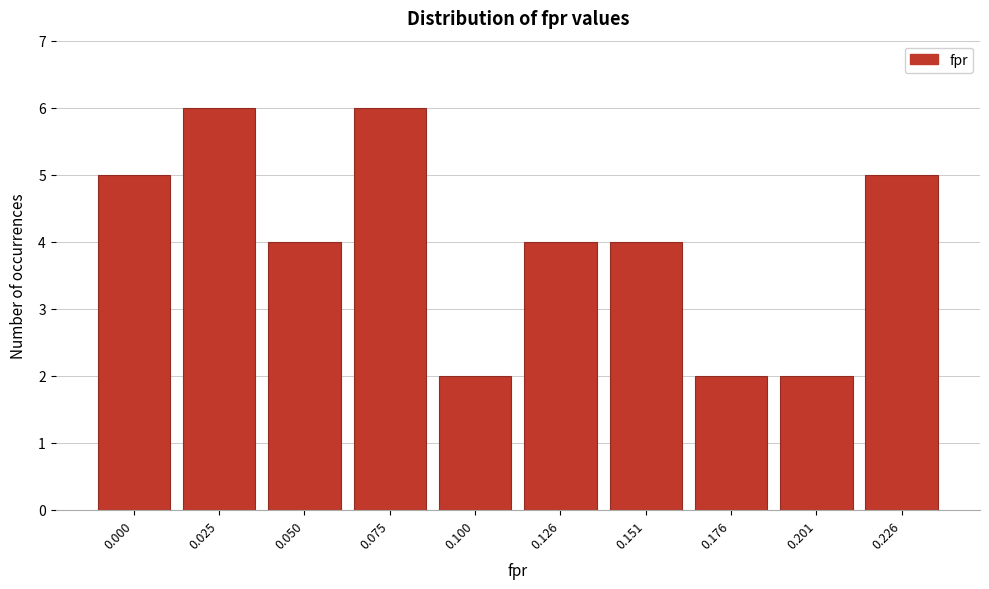

Reading right to left, what are all the values shown in this chart?

5	2	2	4	4	2	6	4	6	5